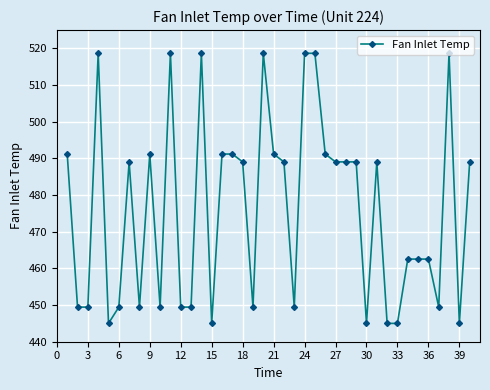

True or false: there are more than 0 points higher than both neighbors.

True